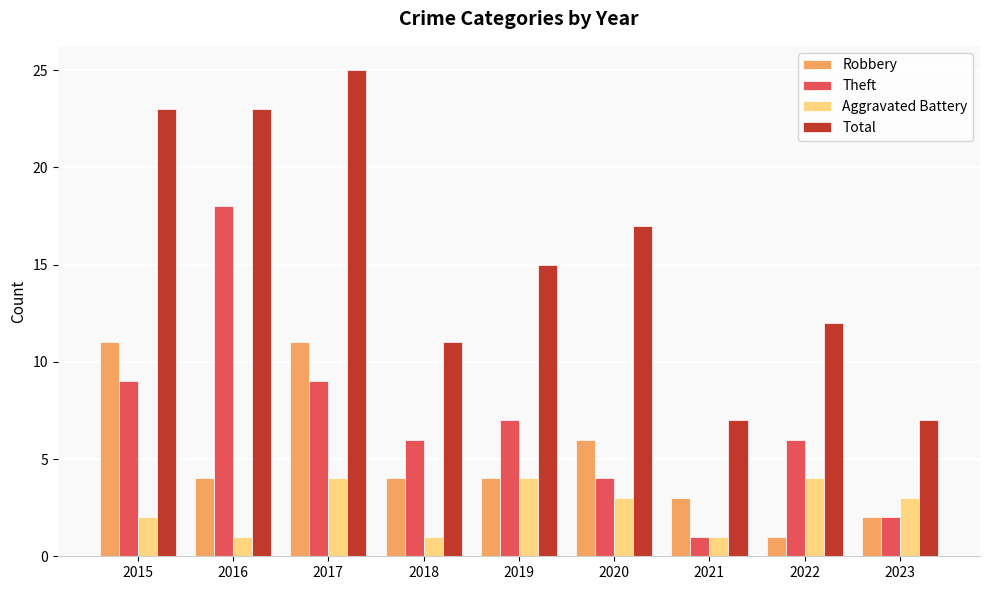

What is the average value of the Total series?

16